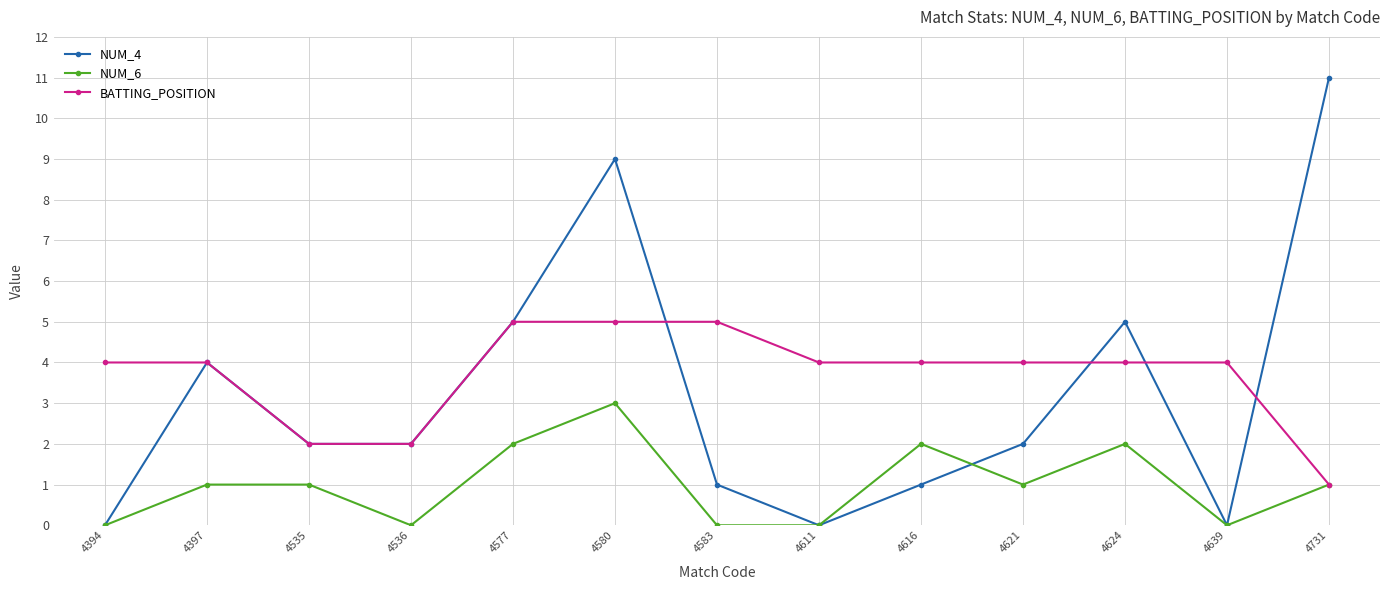

What is the sum of the NUM_4 values at 4580 and 4394?

9